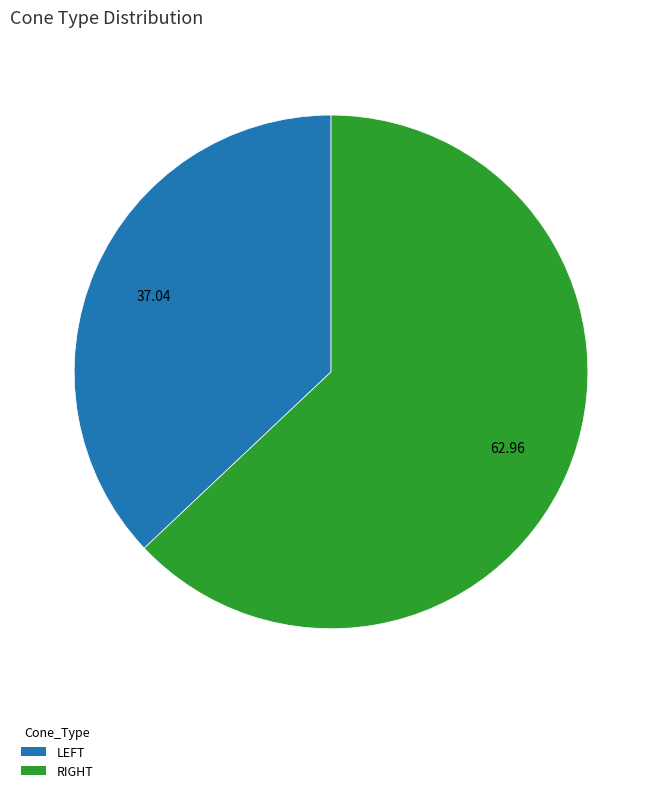

Which slice represents more than half of the pie?

RIGHT